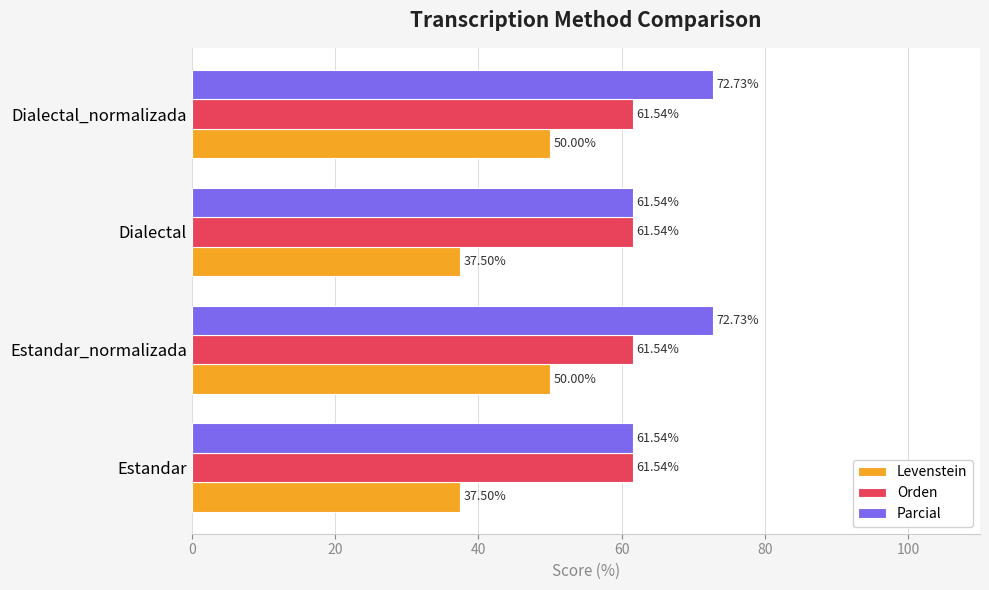

What is the spread (max minus min) of values at Dialectal?

24.0